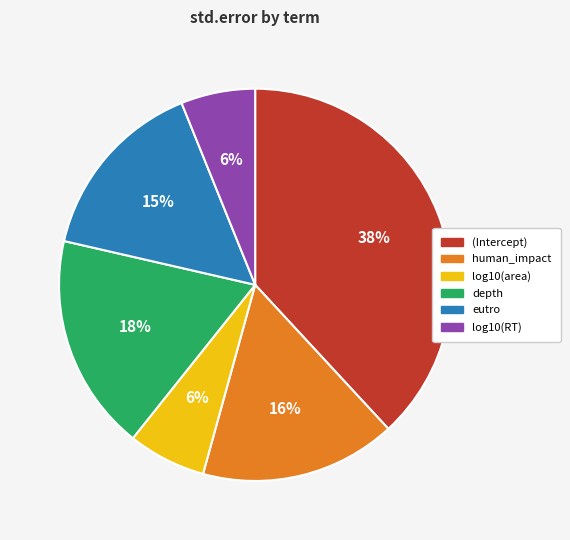

What is the largest slice in the pie chart?

(Intercept)